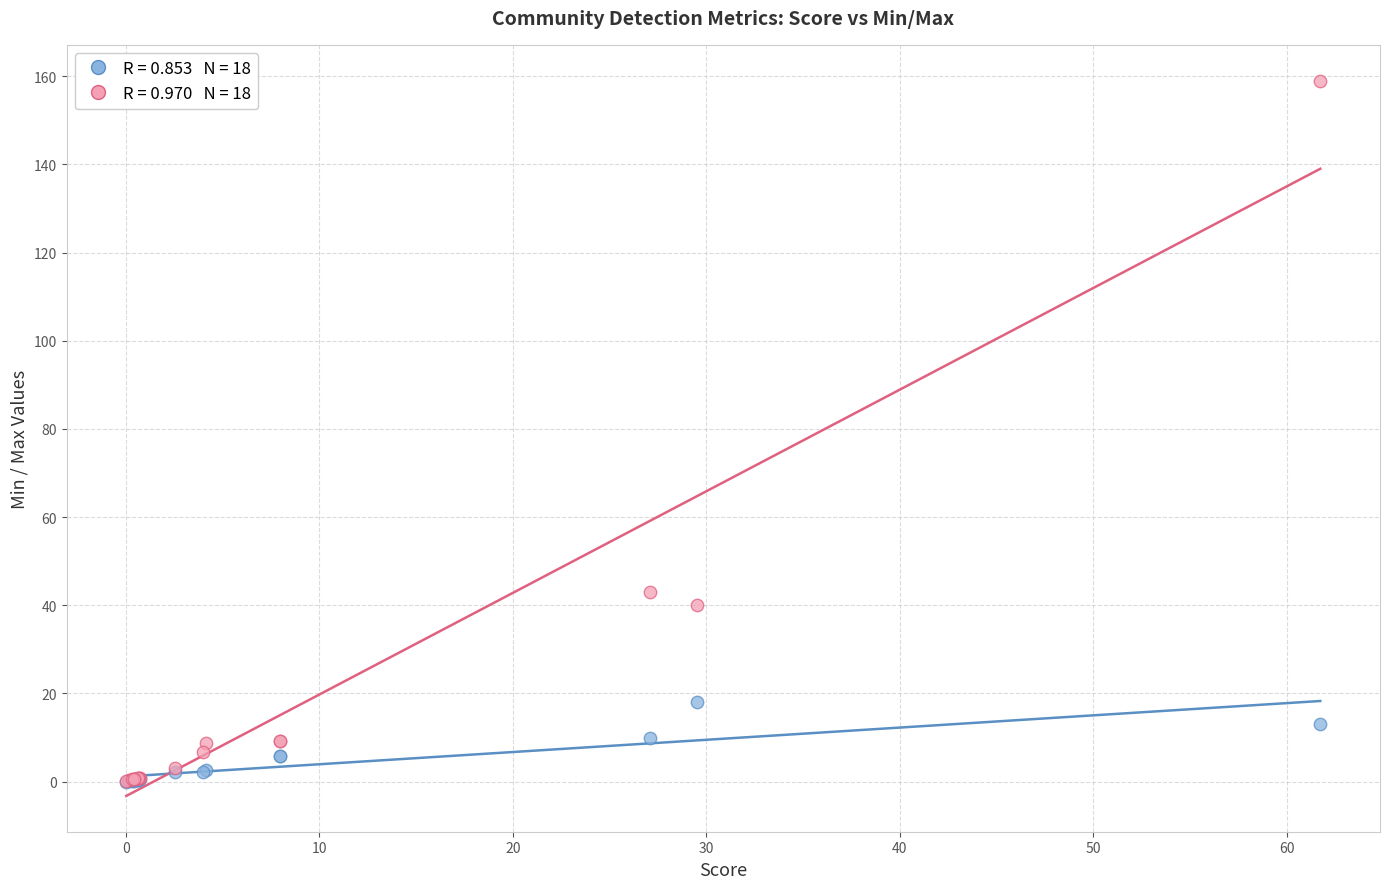

Across all series, what Y value is closest to 79?

43.0